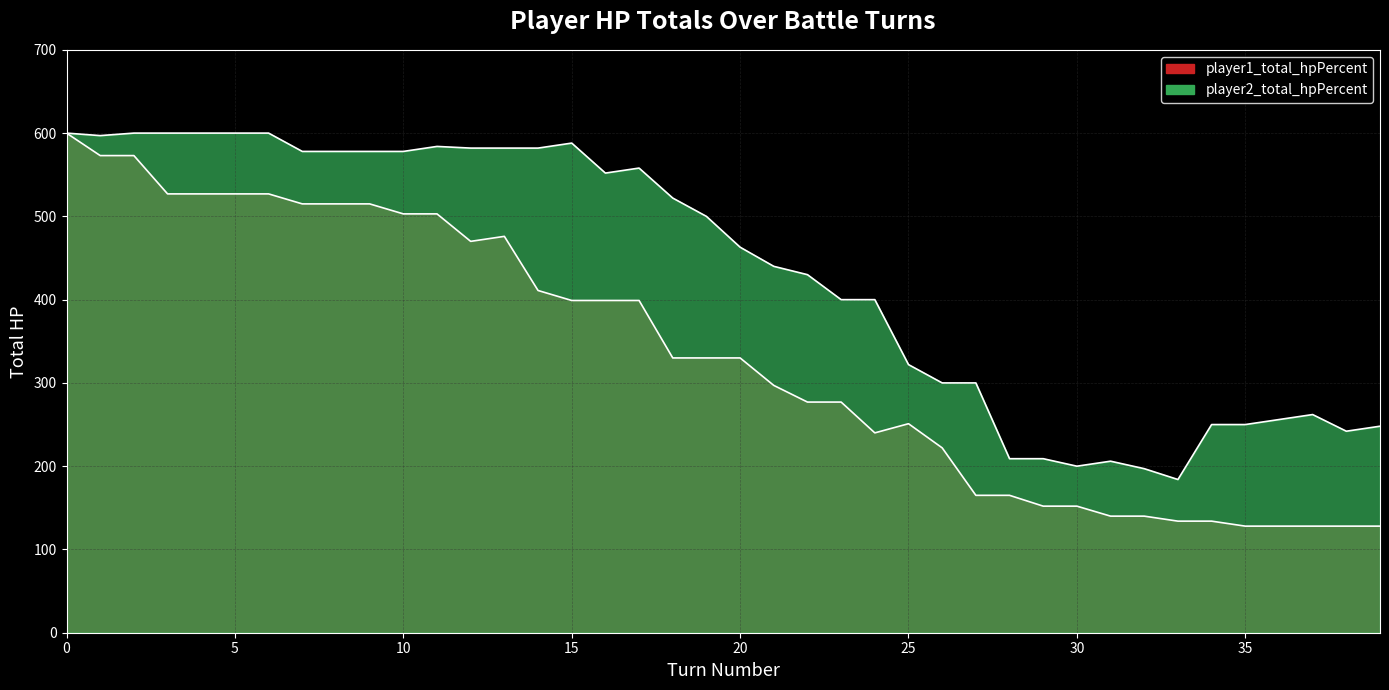

True or false: player2_total_hpPercent has more than 2 points higher than both neighbors.

True